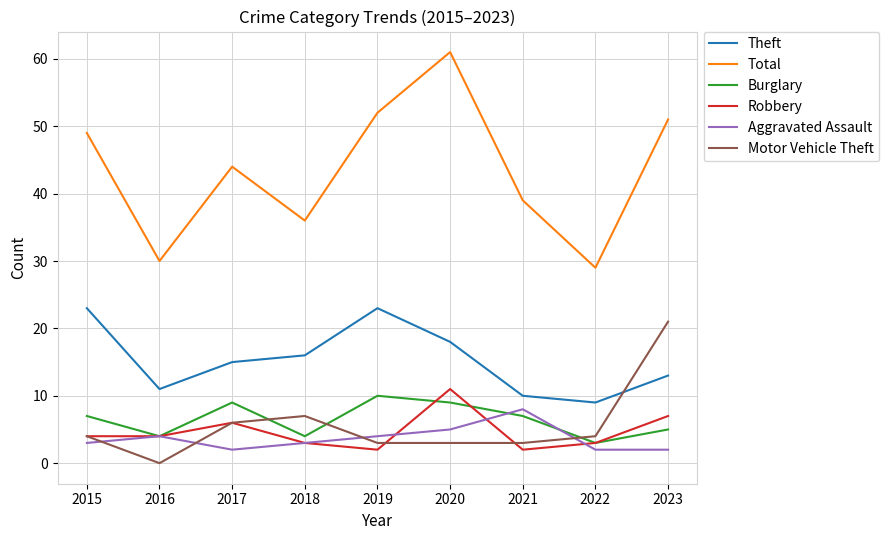

Which series changed the most between 2018 and 2019?

Total